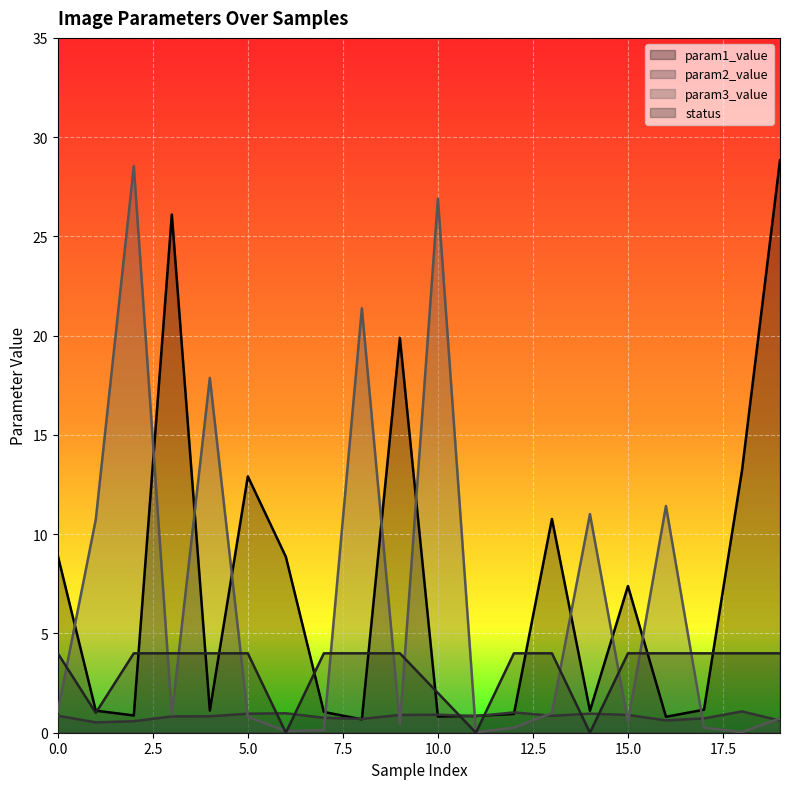

At 2, list the series in order from largest to smallest.

param3_value, status, param1_value, param2_value